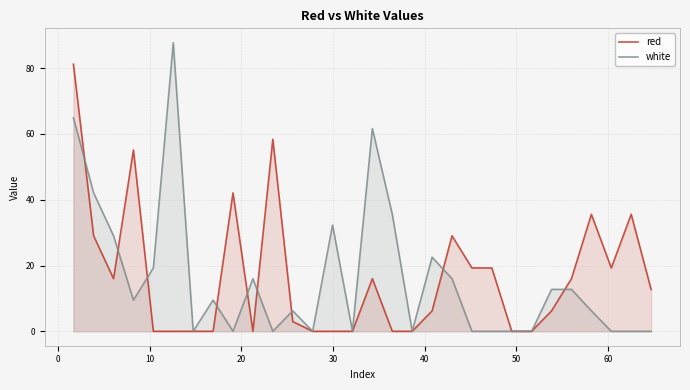

In red, how many points are lower than both neighbors (excluding endpoints)?

3